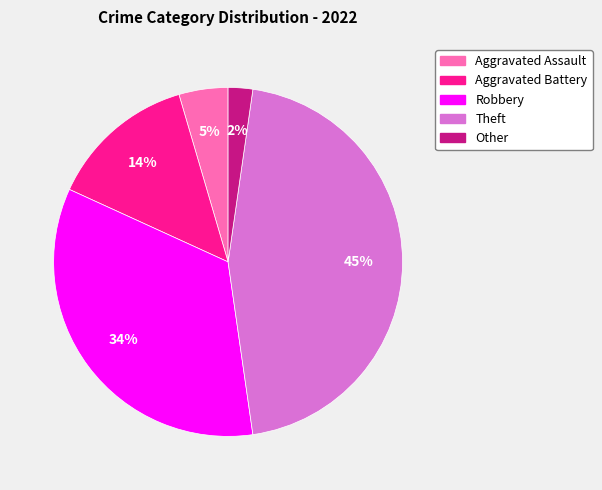

What is the smallest slice in the pie chart?

Other